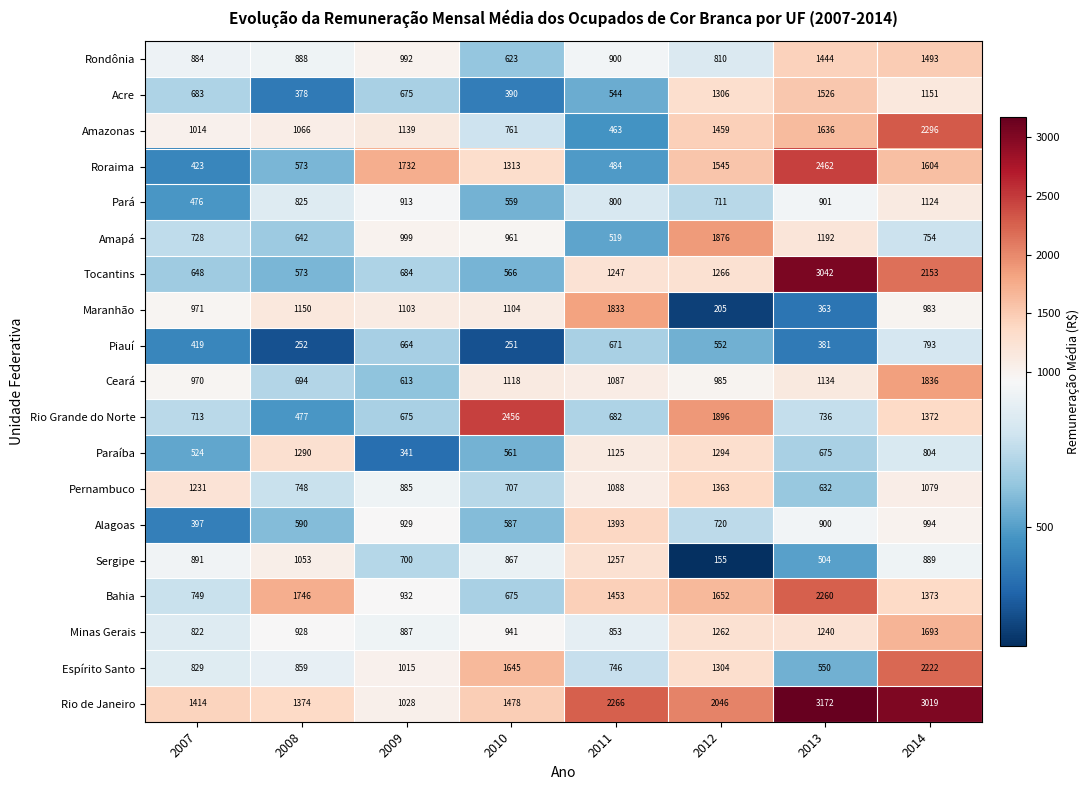

True or false: Ceará has a value of 1971 at 2010.

False